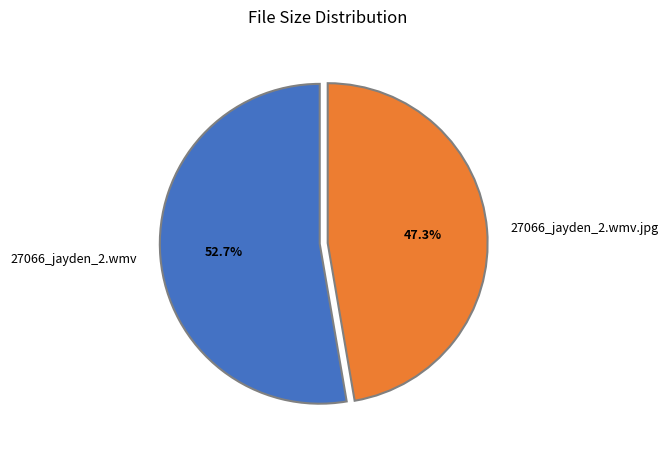

True or false: 27066_jayden_2.wmv accounts for 65% of the total.

False